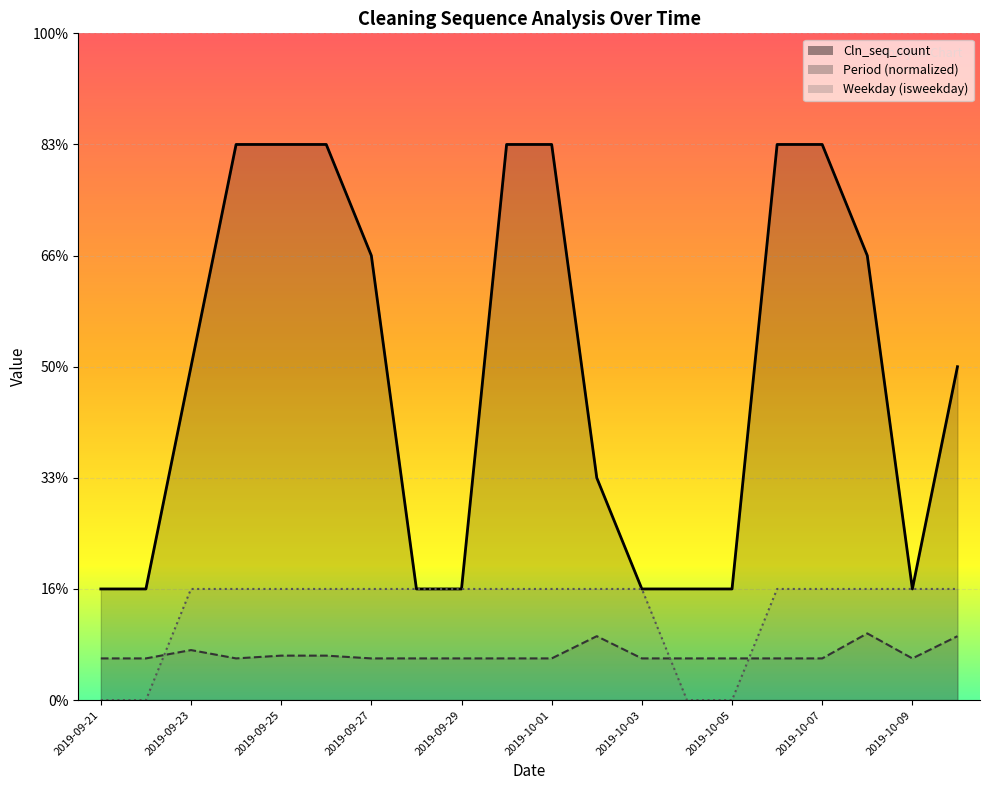

True or false: Period and Cln_seq_count intersect in this chart.

False